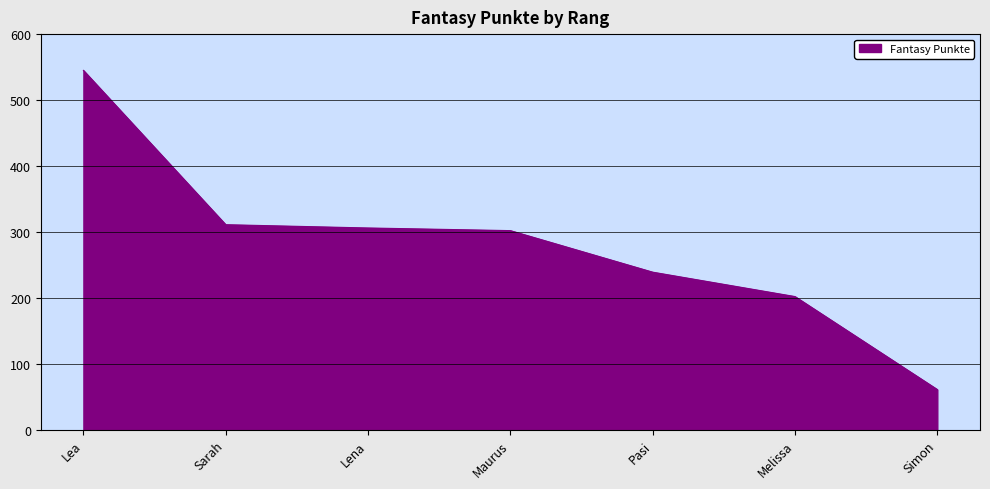

How many categories are shown in the chart?

7